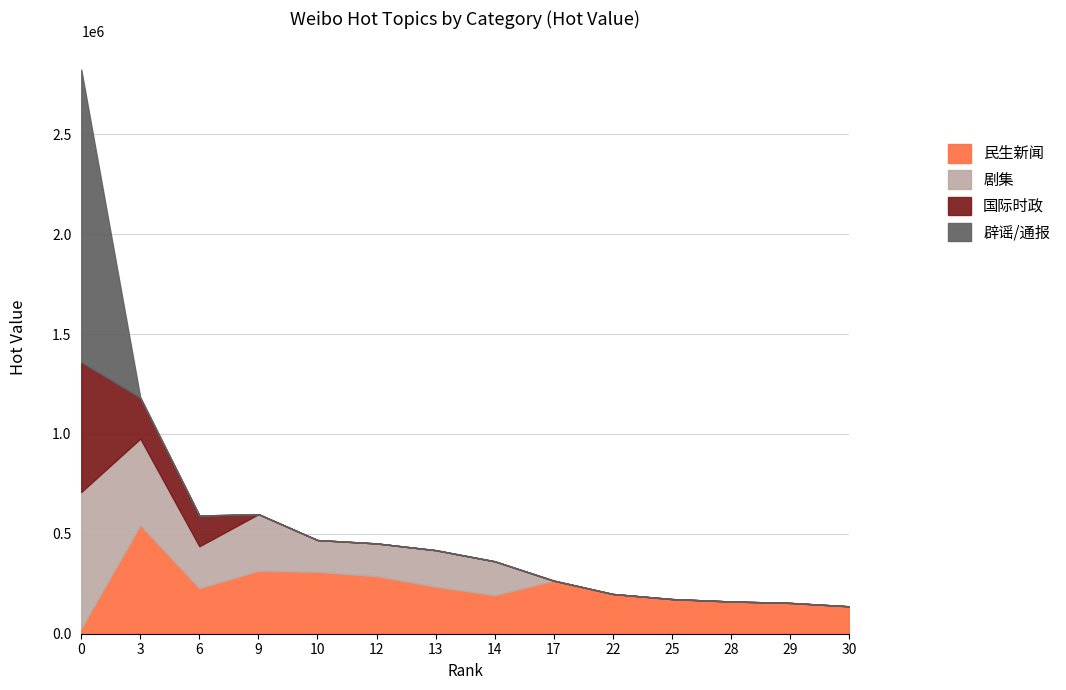

How many values in the 民生新闻 series are below 227383?

7